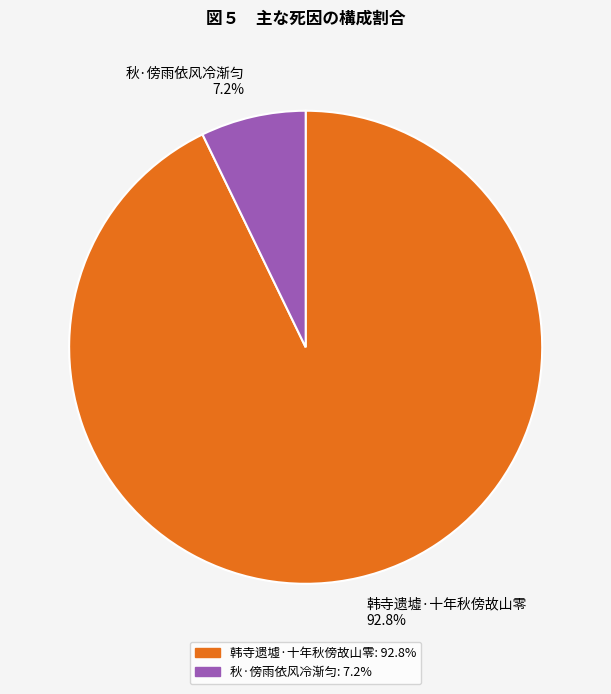

How many slices are in this pie chart?

2